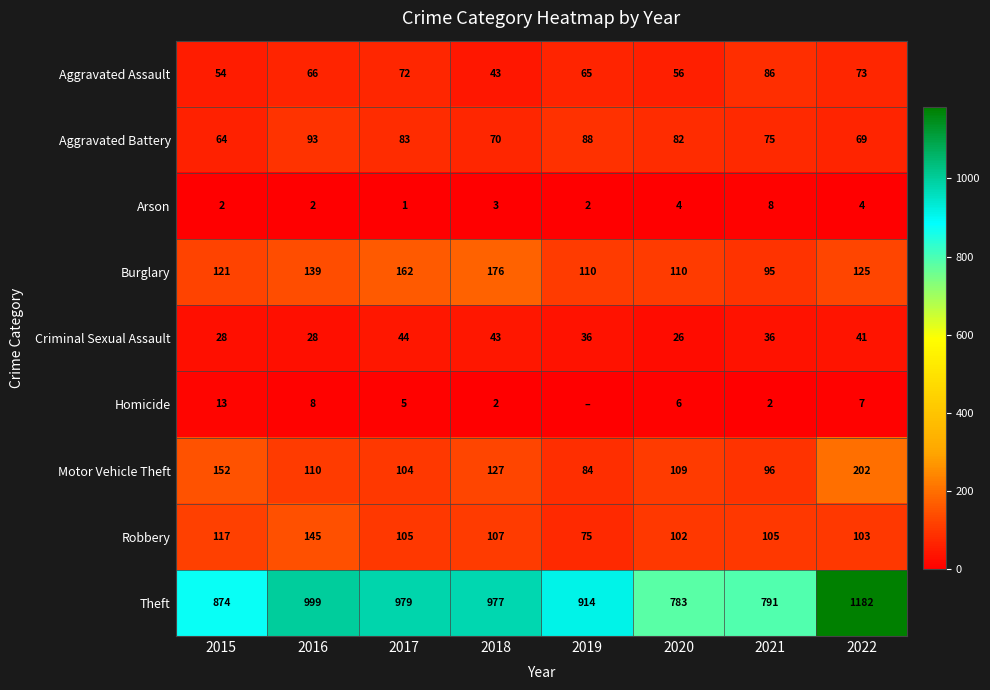

The Burglary series shows 125 at 2022. True or false?

True